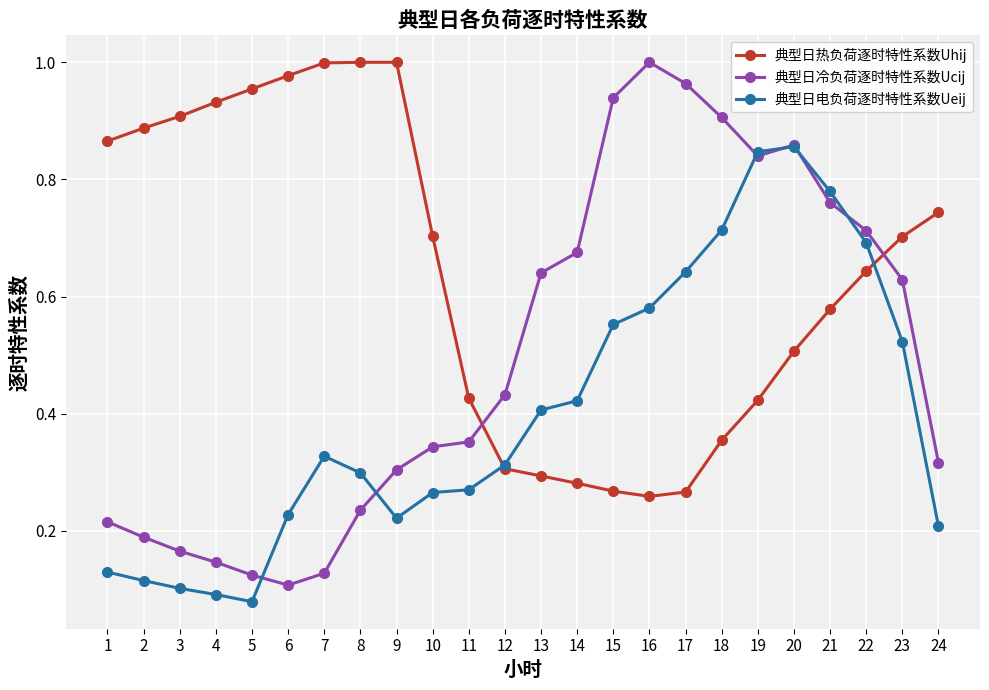

Between 10 and 18, which series saw the biggest shift?

典型日冷负荷逐时特性系数Ucij